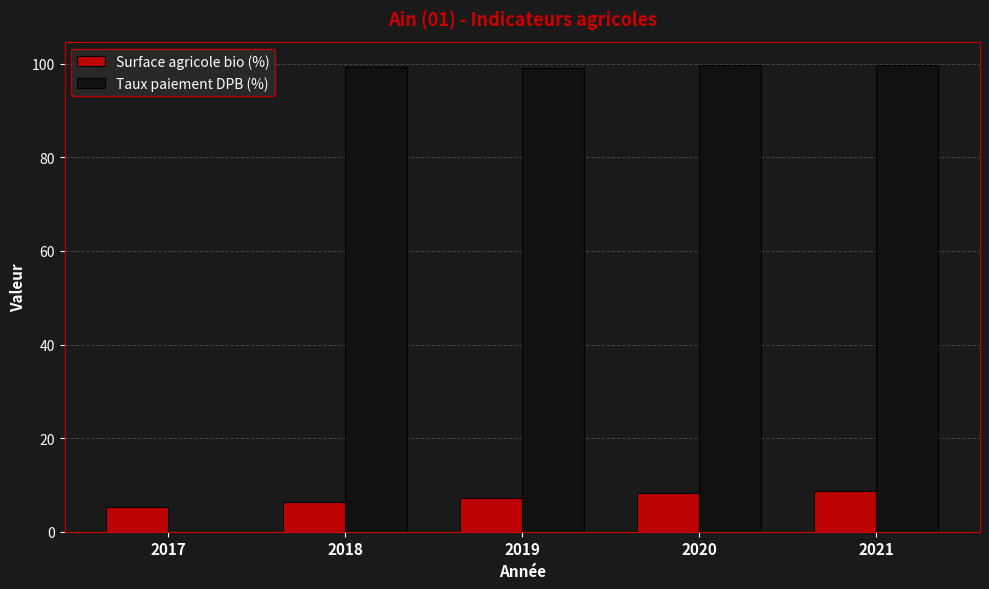

What is the sum of the Surface agricole bio (%) values at 2017 and 2021?

13.9